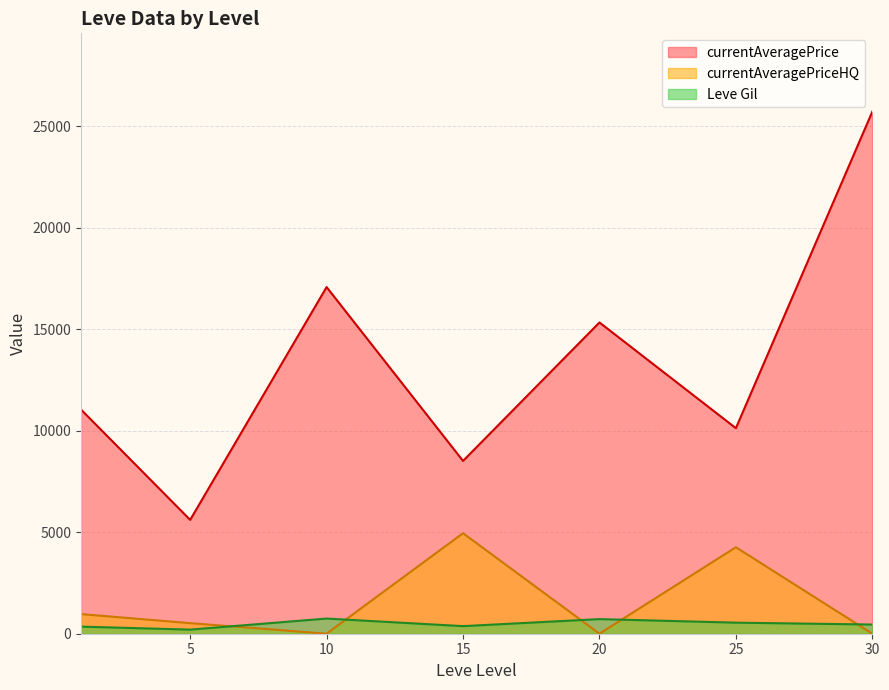

Which has a higher value, 15 or 20?

20